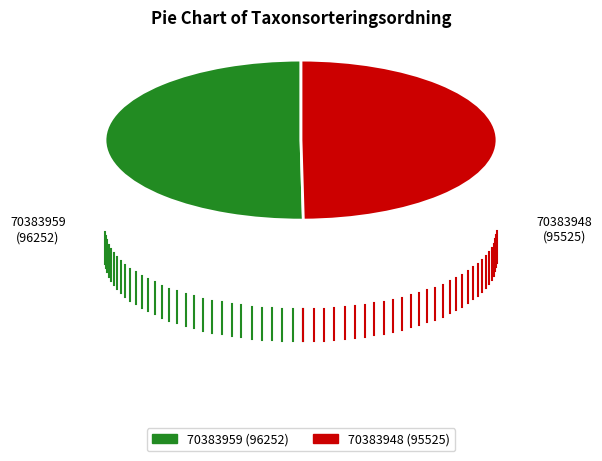

Do 70383959 and 70383948 together represent more than half of the pie?

Yes